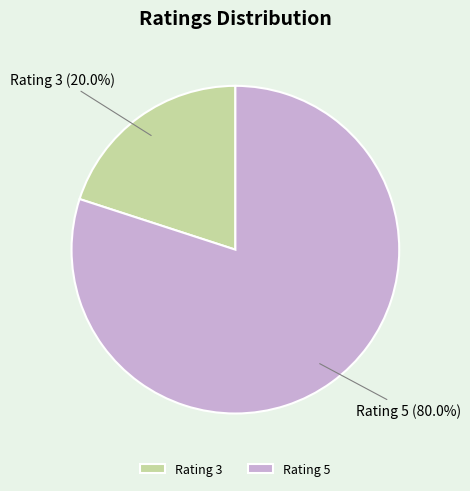

To the nearest percent, what is the average slice percentage?

50%